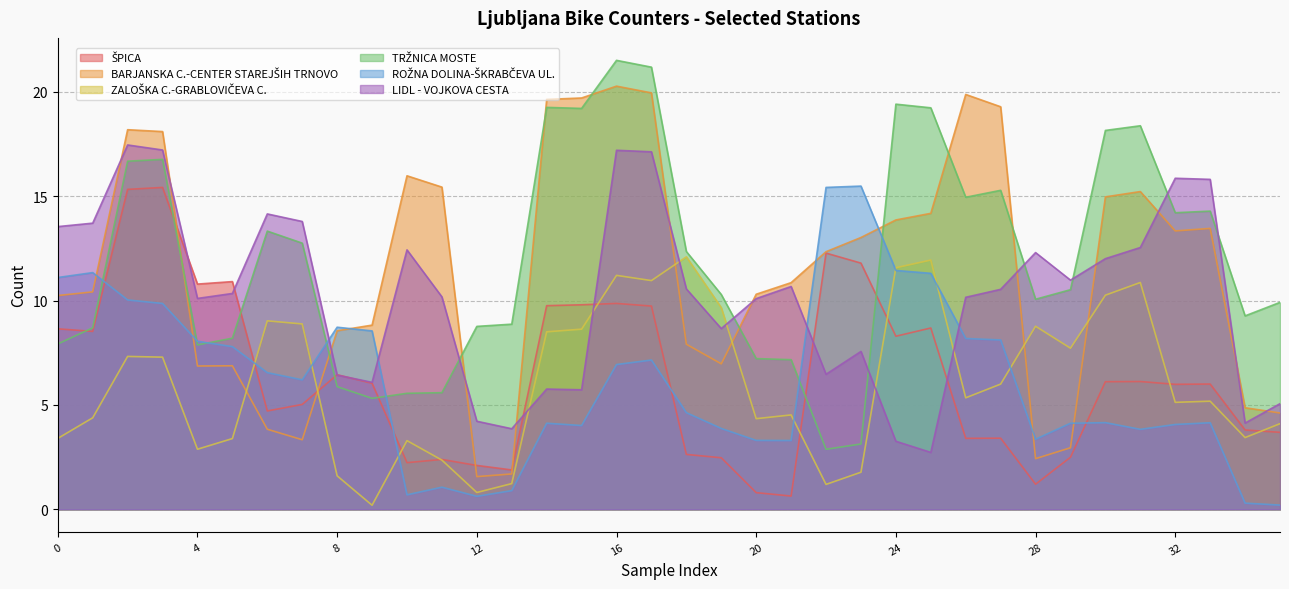

Which series has the widest spread of values?

BARJANSKA C.-CENTER STAREJŠIH TRNOVO